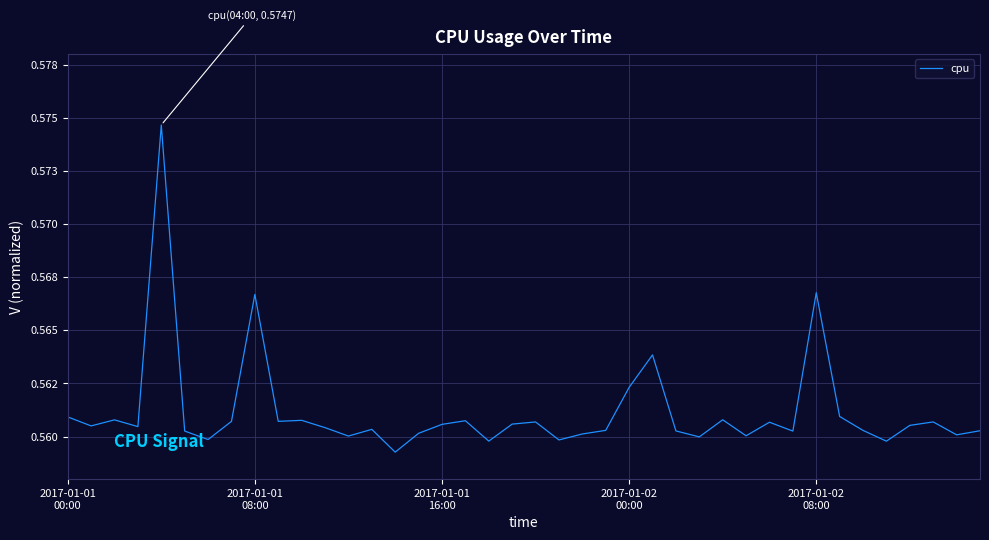

Does the chart display data point markers on the line(s)?

No